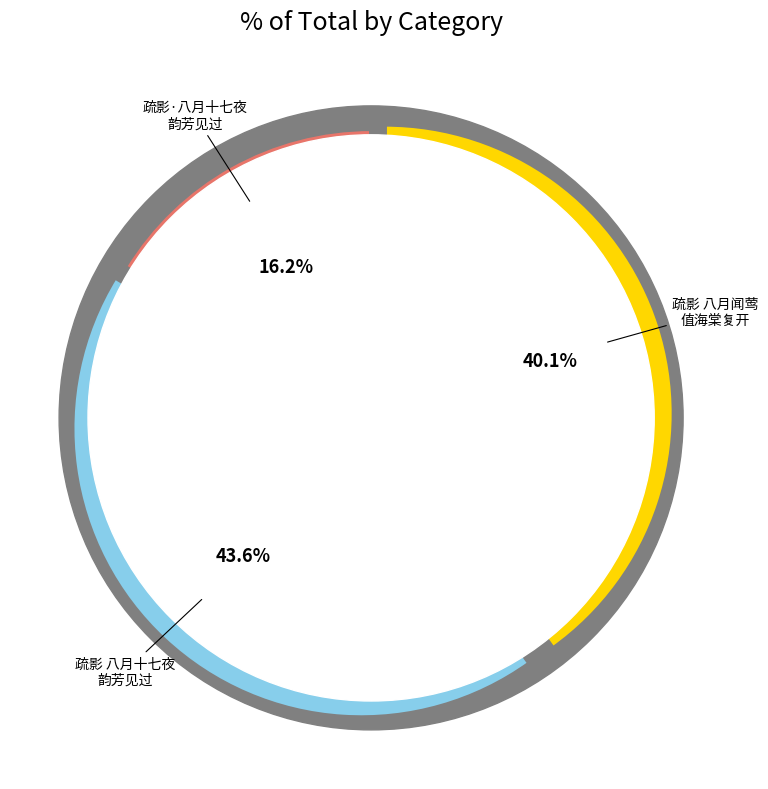

What is the change in value from 疏影 八月十七夜韵芳见过，共饮同作 to 疏影 八月闻莺，值海棠复开?

-67720